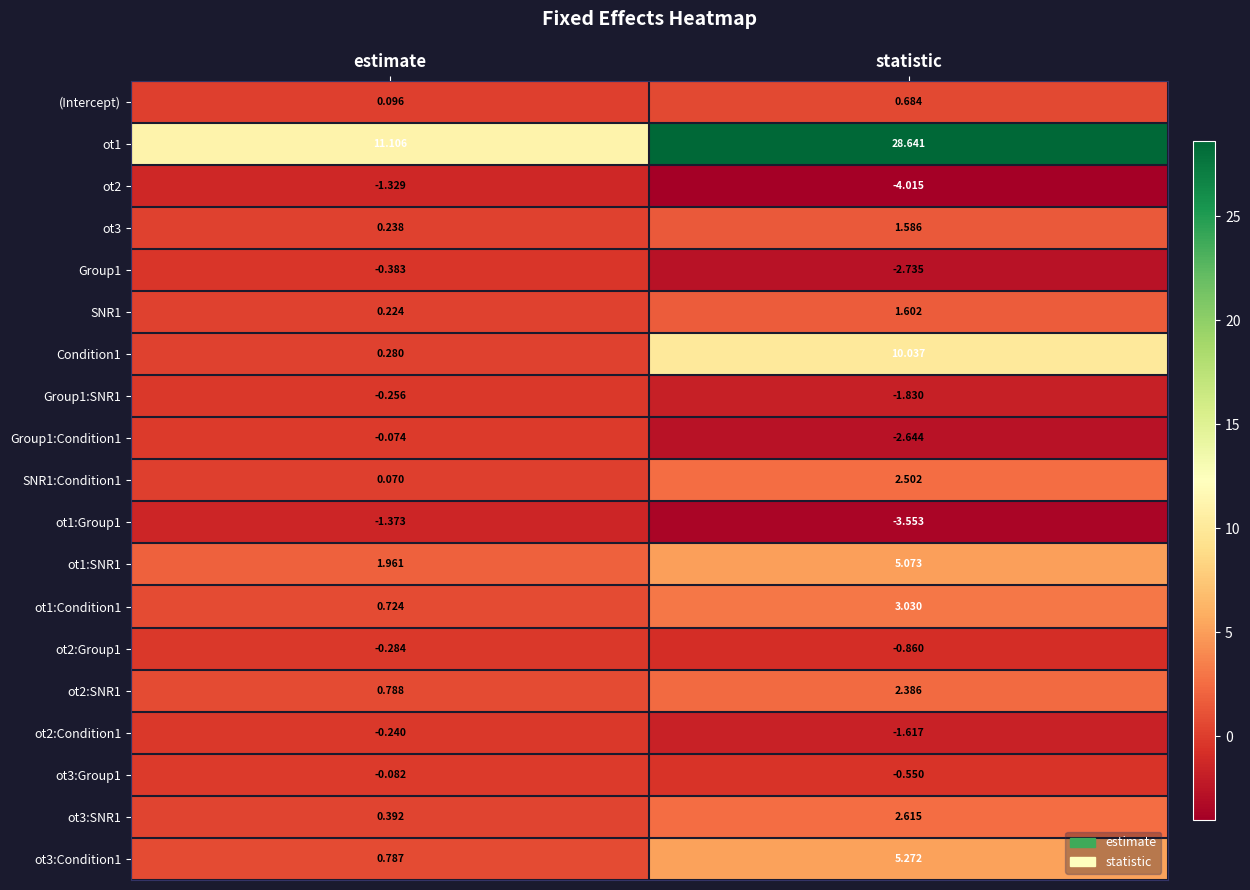

At which label is ot1:SNR1 closest to 3?

estimate